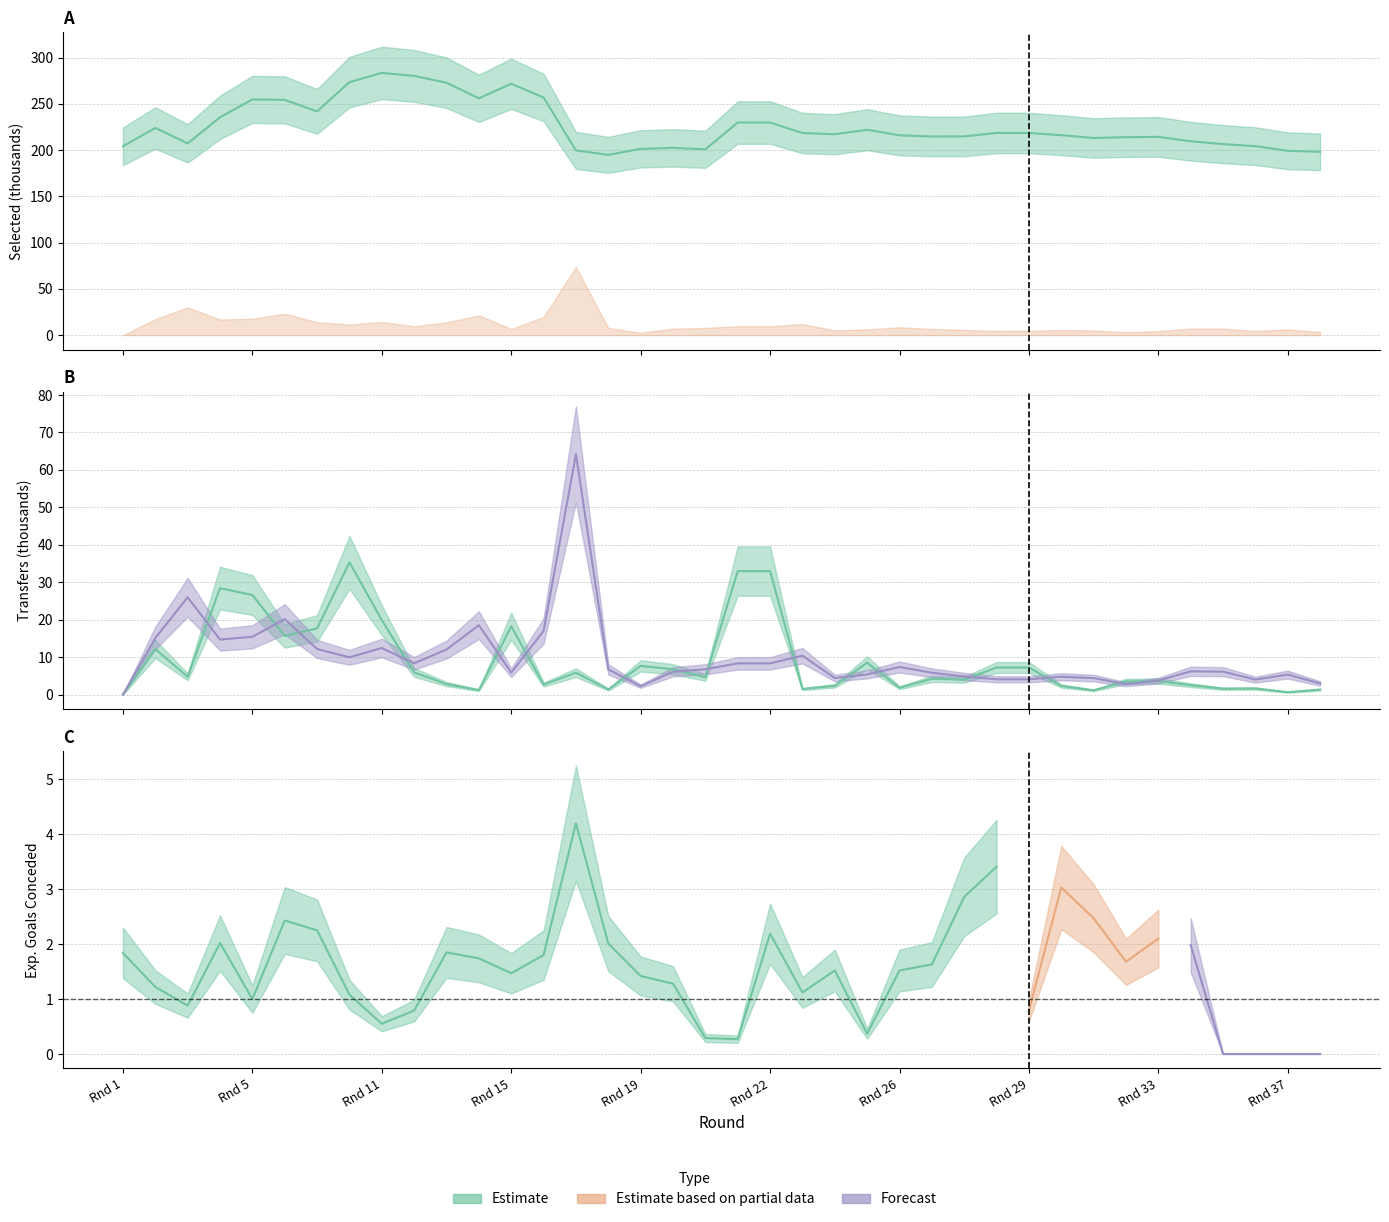

At how many categories does at least one series exceed 22?

38